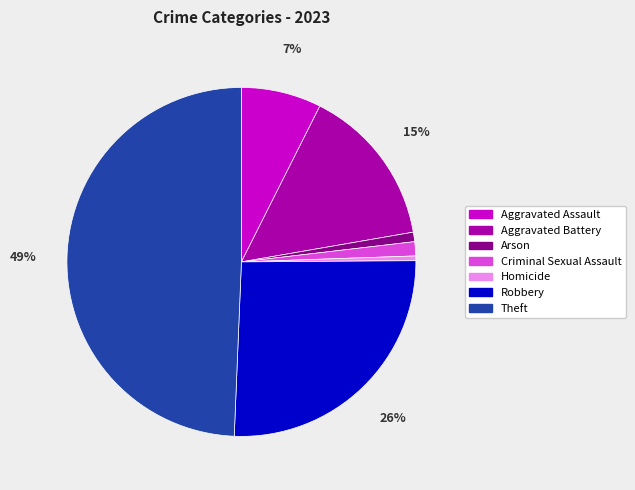

Is there a majority slice in this chart?

No